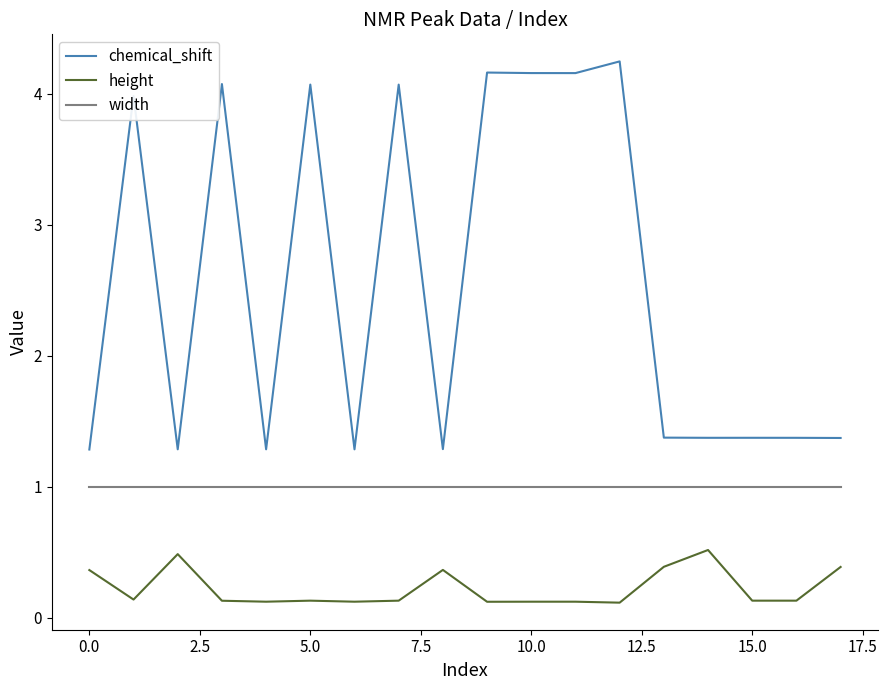

True or false: chemical_shift and width intersect in this chart.

False